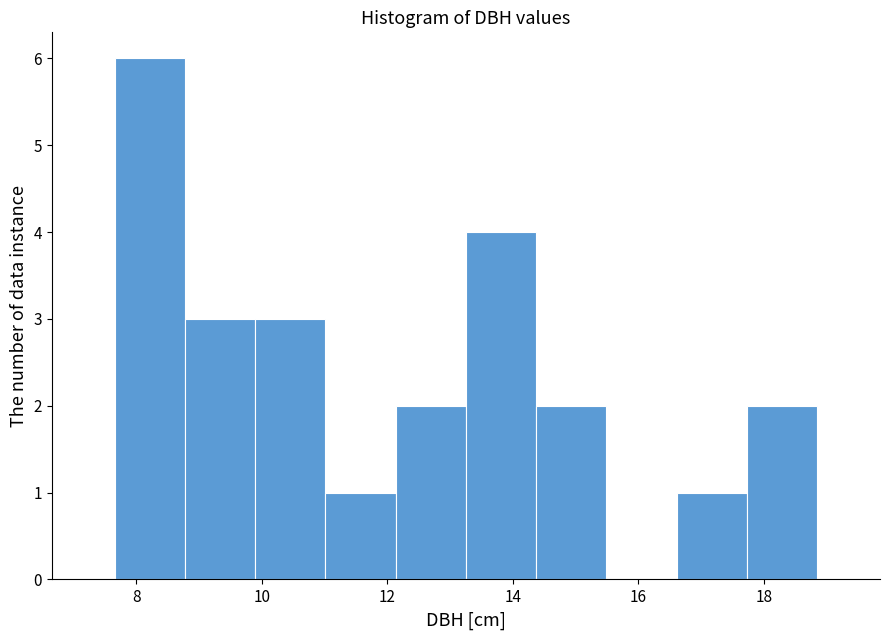

Reading left to right, transcribe this chart: for each bar, give the range it covers on the x-axis and its height. Neither the bar edges nor the heights are printed on the chart, so give them approximately, as read against the axes.

7.6 to 8.8: 6
8.8 to 9.8: 3
9.8 to 11.0: 3
11.0 to 12.2: 1
12.2 to 13.2: 2
13.2 to 14.4: 4
14.4 to 15.4: 2
15.4 to 16.6: 0
16.6 to 17.8: 1
17.8 to 18.8: 2